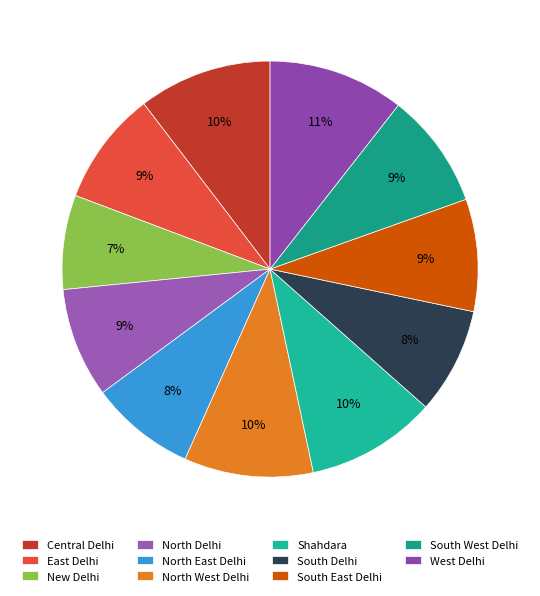

Is it true that South East Delhi is 1% of the pie?

False